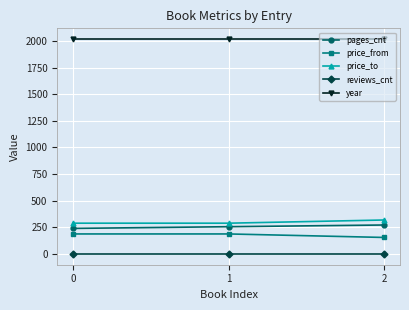

At how many categories does at least one series exceed 1?

3